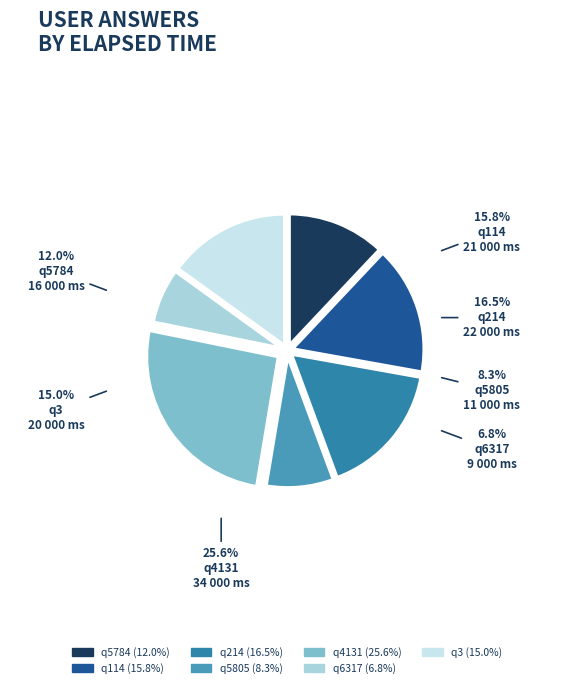

True or false: q214 accounts for 17% of the total.

True